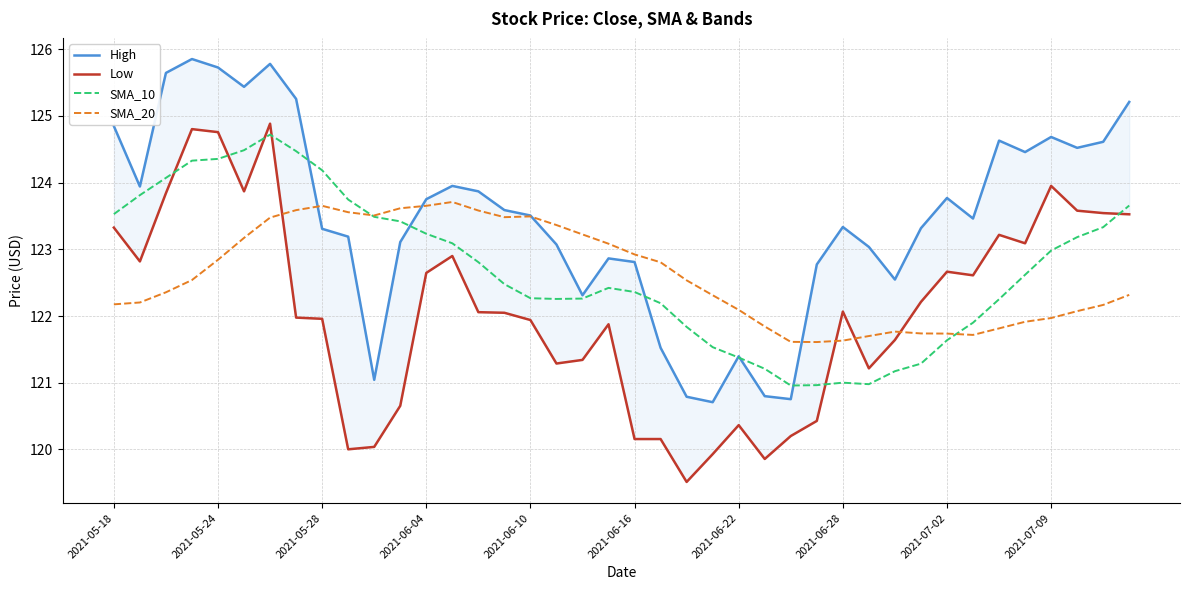

Reading left to right, extract all data points from this chart.

High: 124.8	123.9	125.6	125.9	125.7	125.4	125.8	125.3	123.3	123.2	121.0	123.1	123.8	124.0	123.9	123.6	123.5	123.1	122.3	122.9	122.8	121.5	120.8	120.7	121.4	120.8	120.8	122.8	123.3	123.0	122.5	123.3	123.8	123.5	124.6	124.5	124.7	124.5	124.6	125.2
Low: 123.3	122.8	123.8	124.8	124.8	123.9	124.9	122.0	122.0	120.0	120.0	120.7	122.6	122.9	122.1	122.0	121.9	121.3	121.3	121.9	120.2	120.2	119.5	119.9	120.4	119.9	120.2	120.4	122.1	121.2	121.6	122.2	122.7	122.6	123.2	123.1	124.0	123.6	123.5	123.5
SMA_10: 123.5	123.8	124.1	124.3	124.4	124.5	124.7	124.5	124.2	123.7	123.5	123.4	123.2	123.1	122.8	122.5	122.3	122.3	122.3	122.4	122.4	122.2	121.8	121.5	121.4	121.2	121.0	121.0	121.0	121.0	121.2	121.3	121.6	121.9	122.3	122.6	123.0	123.2	123.3	123.7
SMA_20: 122.2	122.2	122.4	122.5	122.8	123.2	123.5	123.6	123.7	123.6	123.5	123.6	123.7	123.7	123.6	123.5	123.5	123.4	123.2	123.1	122.9	122.8	122.5	122.3	122.1	121.8	121.6	121.6	121.6	121.7	121.8	121.7	121.7	121.7	121.8	121.9	122.0	122.1	122.2	122.3